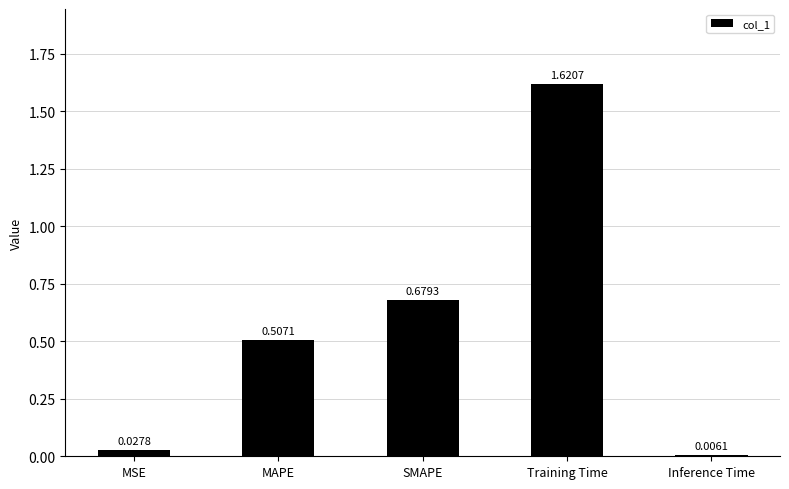

What is the label of the 1st bar from the left?

MSE